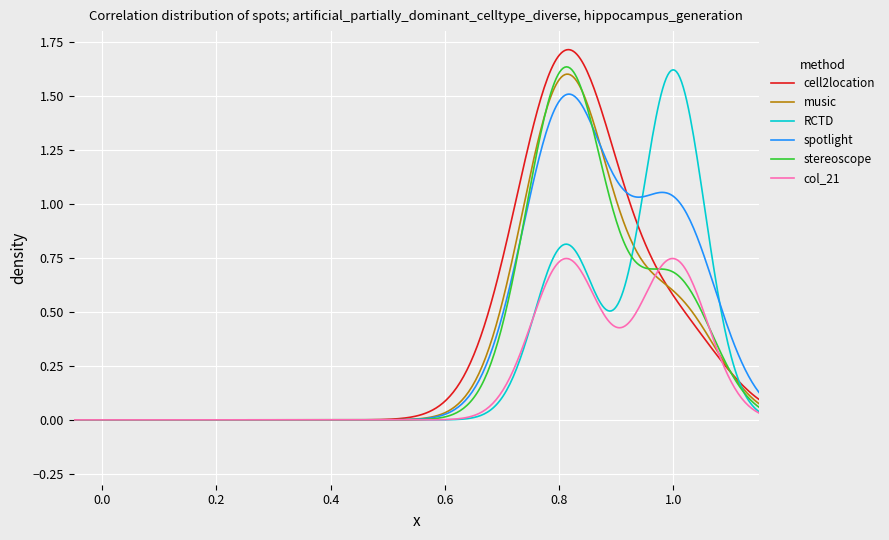

Which series has the widest spread of values?

cell2location